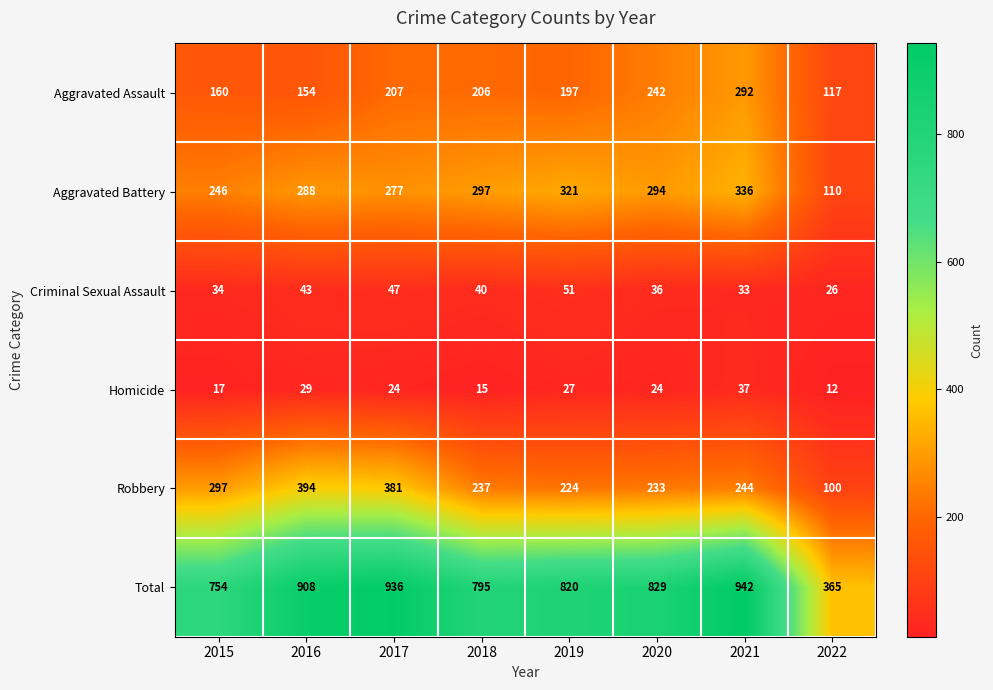

Count the number of categories in the chart.

8